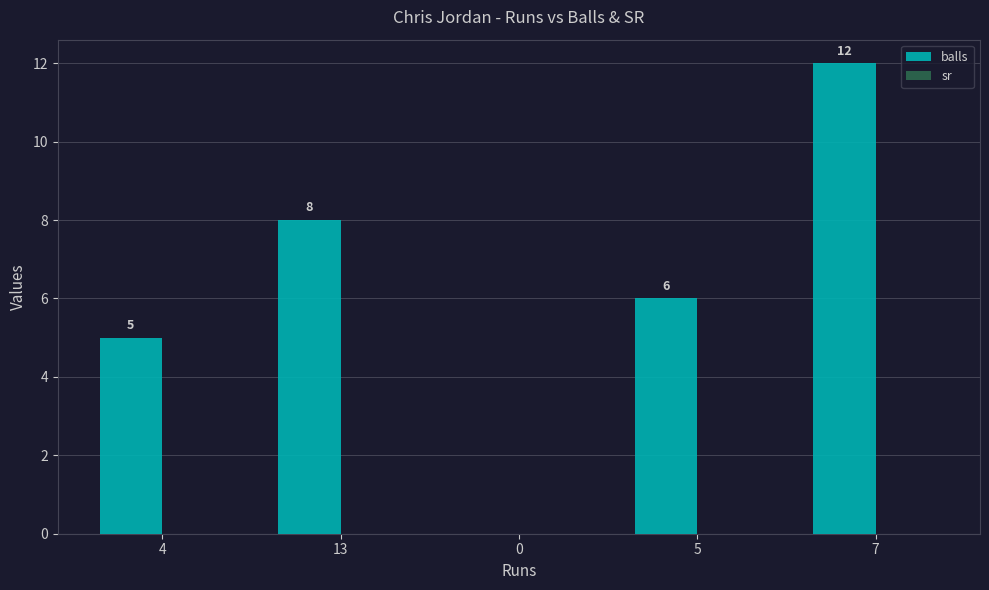

What is the change in value from 4 to 5?

+1